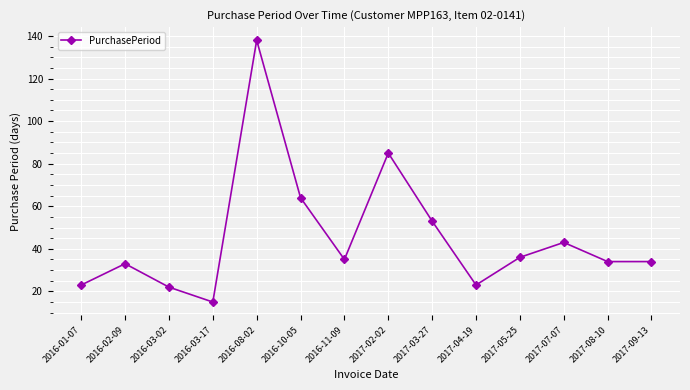

Is it true that the value at 2016-08-02 is 138?

True